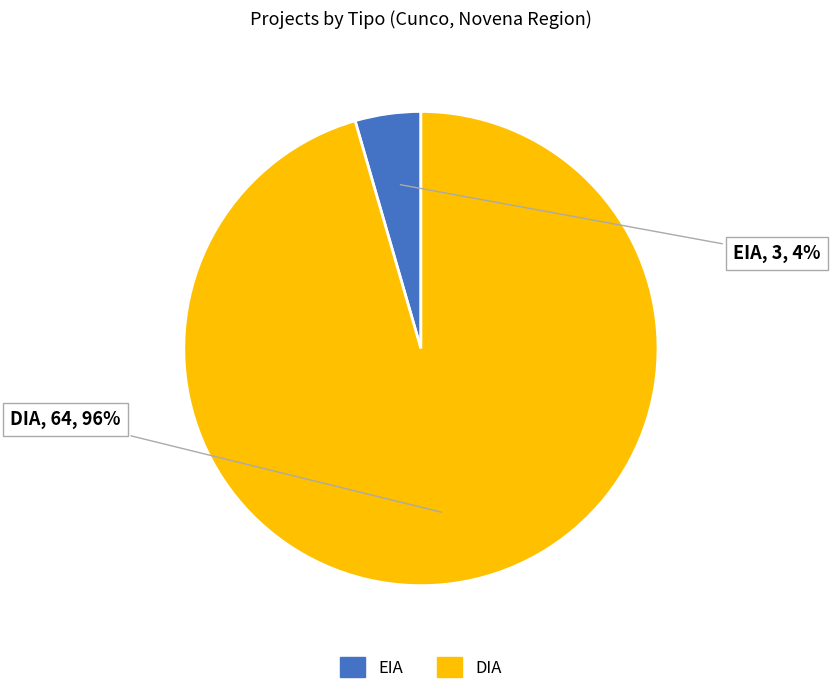

The DIA slice represents 96% of the pie. True or false?

True